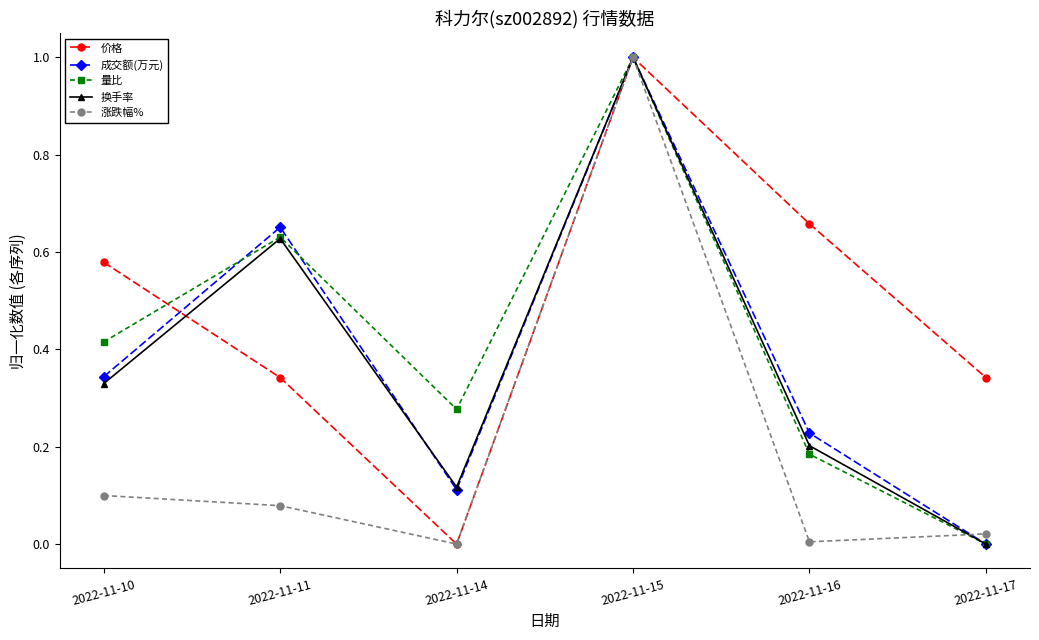

Which series changed the most between 2022-11-10 and 2022-11-16?

量比